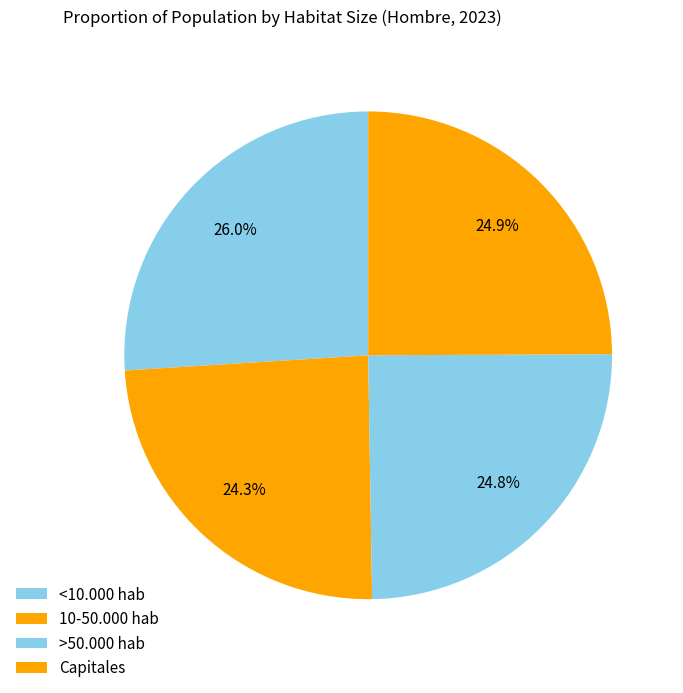

To the nearest percent, what percentage of the pie is 10-50.000 hab?

24%